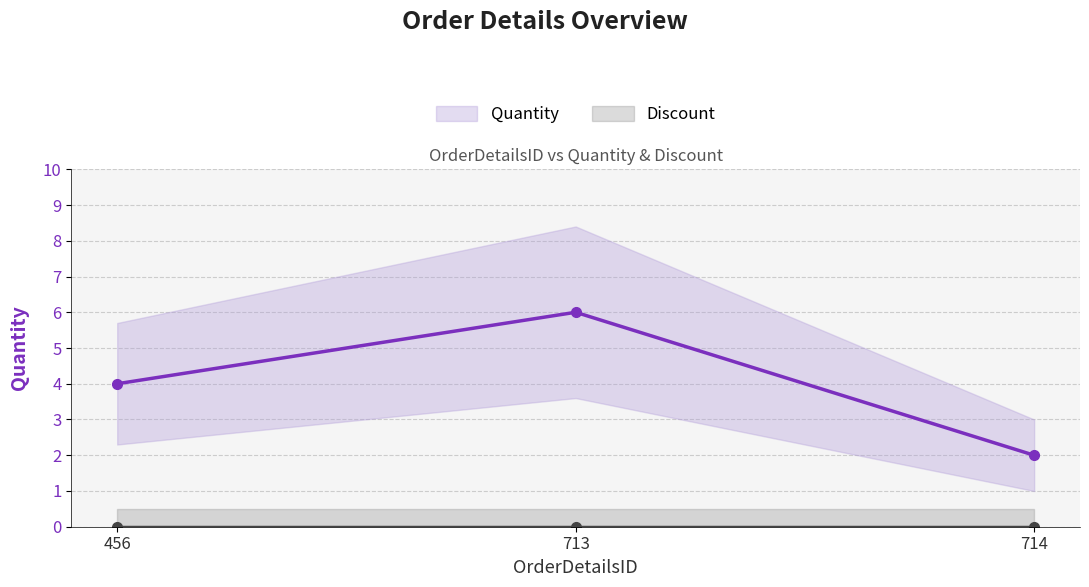

Between 456 and 713, which series saw the biggest shift?

Quantity